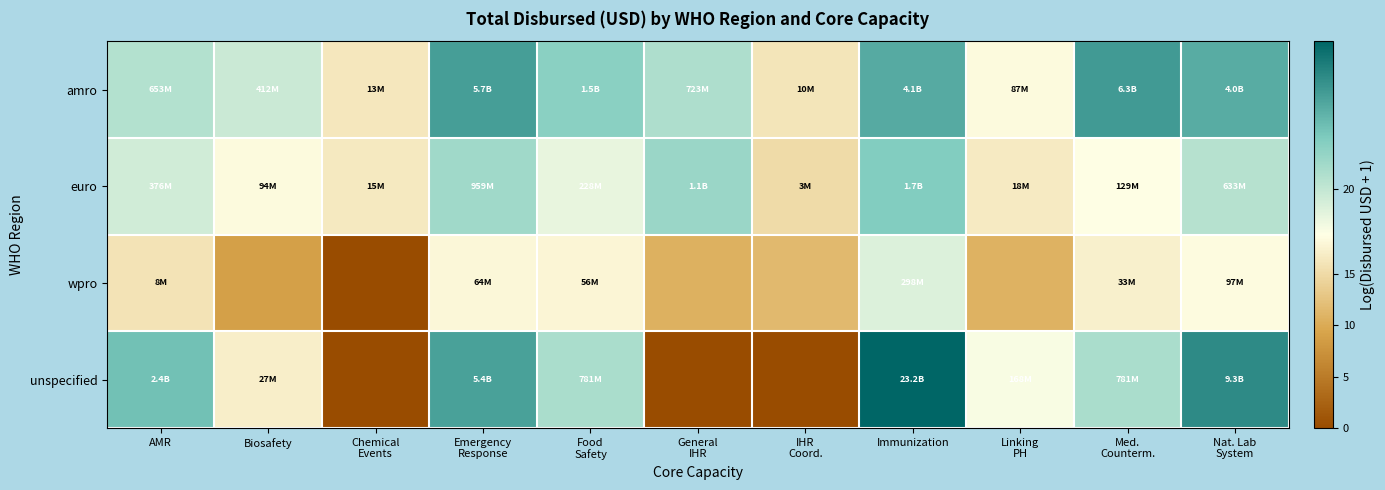

Reading left to right, what are all the values shown in this chart?

amro: AMR=20.3	Biosafety=19.8	Chemical
Events=16.4	Emergency
Response=22.5	Food
Safety=21.1	General
IHR=20.4	IHR
Coord.=16.1	Immunization=22.1	Linking
PH=18.3	Med.
Counterm.=22.6	Nat. Lab
System=22.1
euro: AMR=19.7	Biosafety=18.4	Chemical
Events=16.5	Emergency
Response=20.7	Food
Safety=19.2	General
IHR=20.8	IHR
Coord.=15.0	Immunization=21.3	Linking
PH=16.7	Med.
Counterm.=18.7	Nat. Lab
System=20.3
wpro: AMR=15.9	Biosafety=8.9	Chemical
Events=0.0	Emergency
Response=18.0	Food
Safety=17.8	General
IHR=10.6	IHR
Coord.=11.5	Immunization=19.5	Linking
PH=10.8	Med.
Counterm.=17.3	Nat. Lab
System=18.4
unspecified: AMR=21.6	Biosafety=17.1	Chemical
Events=0.0	Emergency
Response=22.4	Food
Safety=20.5	General
IHR=0.0	IHR
Coord.=0.0	Immunization=23.9	Linking
PH=18.9	Med.
Counterm.=20.5	Nat. Lab
System=23.0